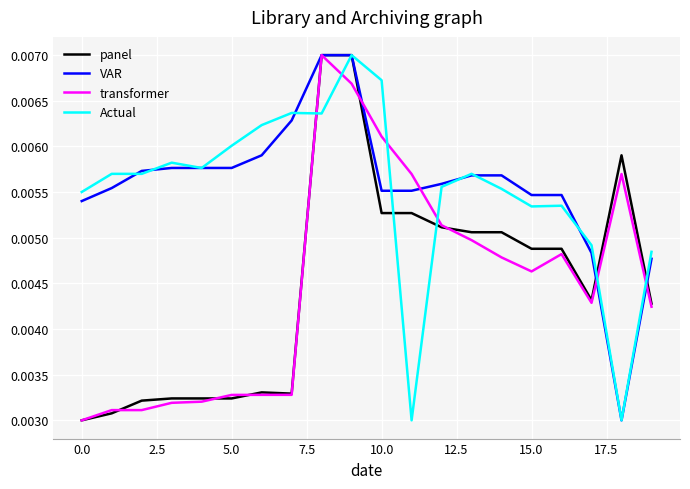

True or false: transformer and panel cross at least once.

True